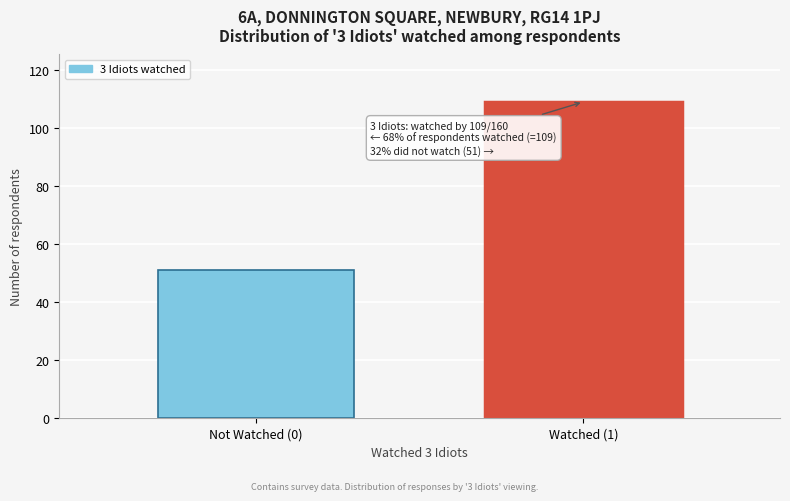

Reading left to right, extract all data points from this chart.

51	109